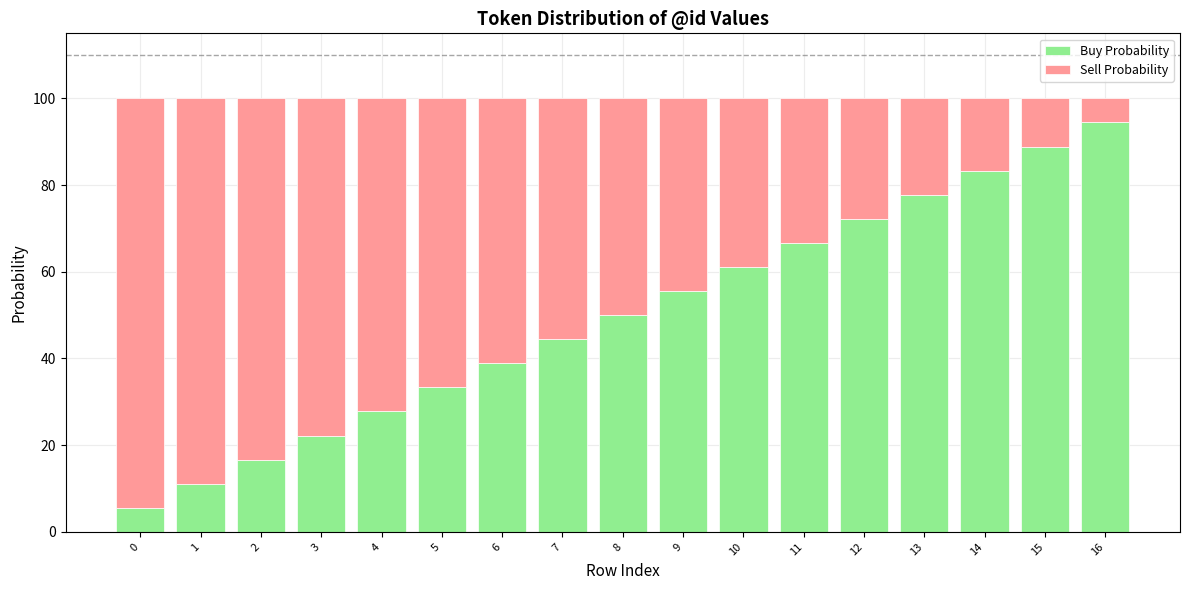

What is the sum of the Buy Probability values at 11 and 14?

150.0